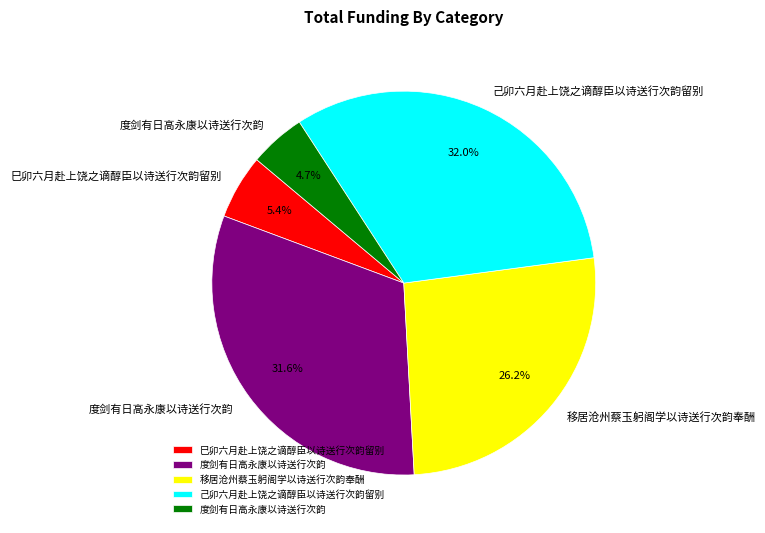

Is there a majority slice in this chart?

No